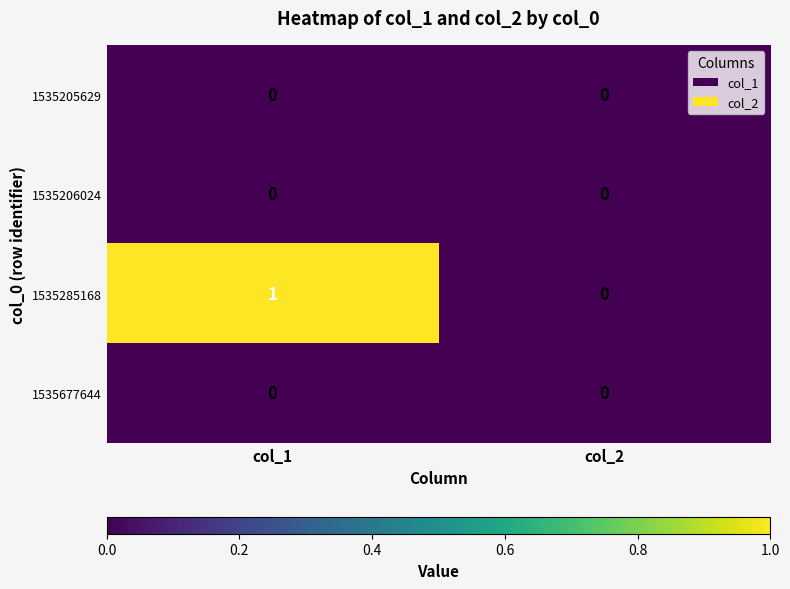

The 1535677644 series shows 0 at col_1. True or false?

True